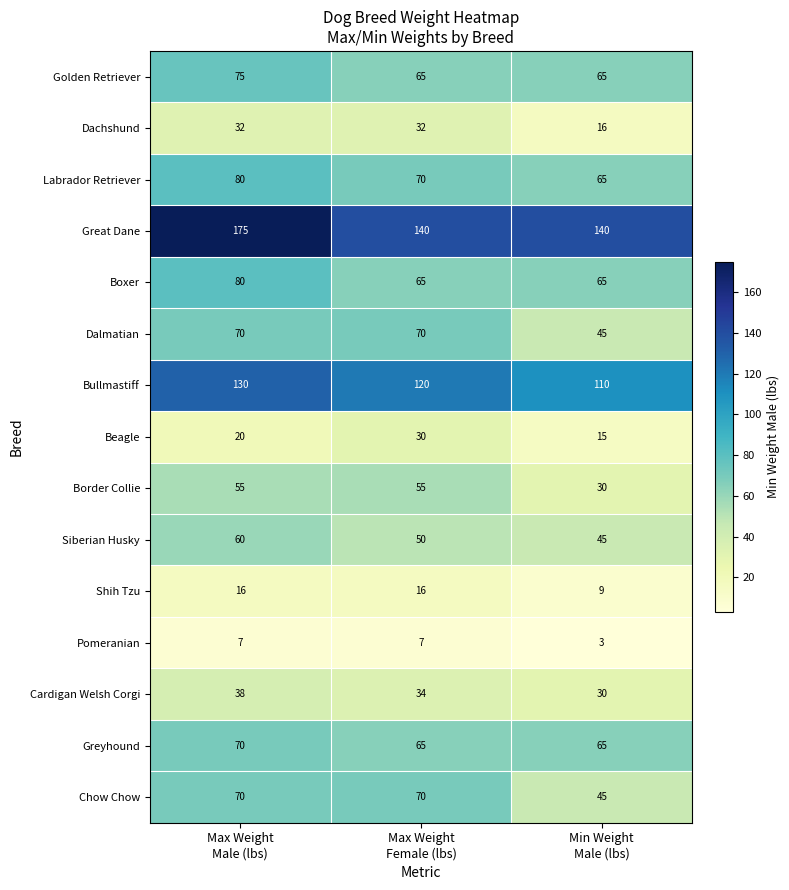

What is the minimum value shown in the chart?

3